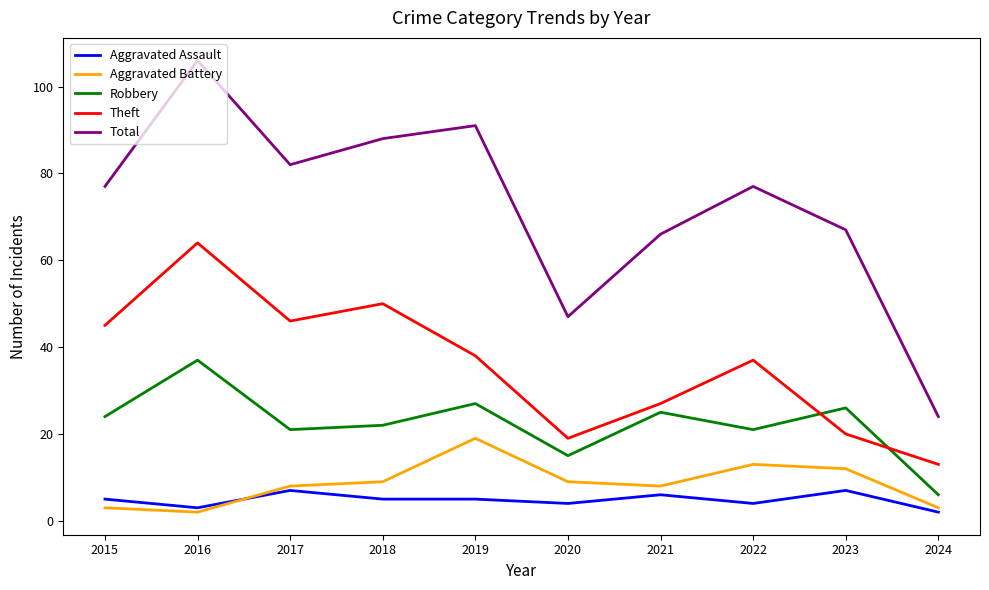

What are all the series names shown in the legend?

Aggravated Assault, Aggravated Battery, Robbery, Theft, Total